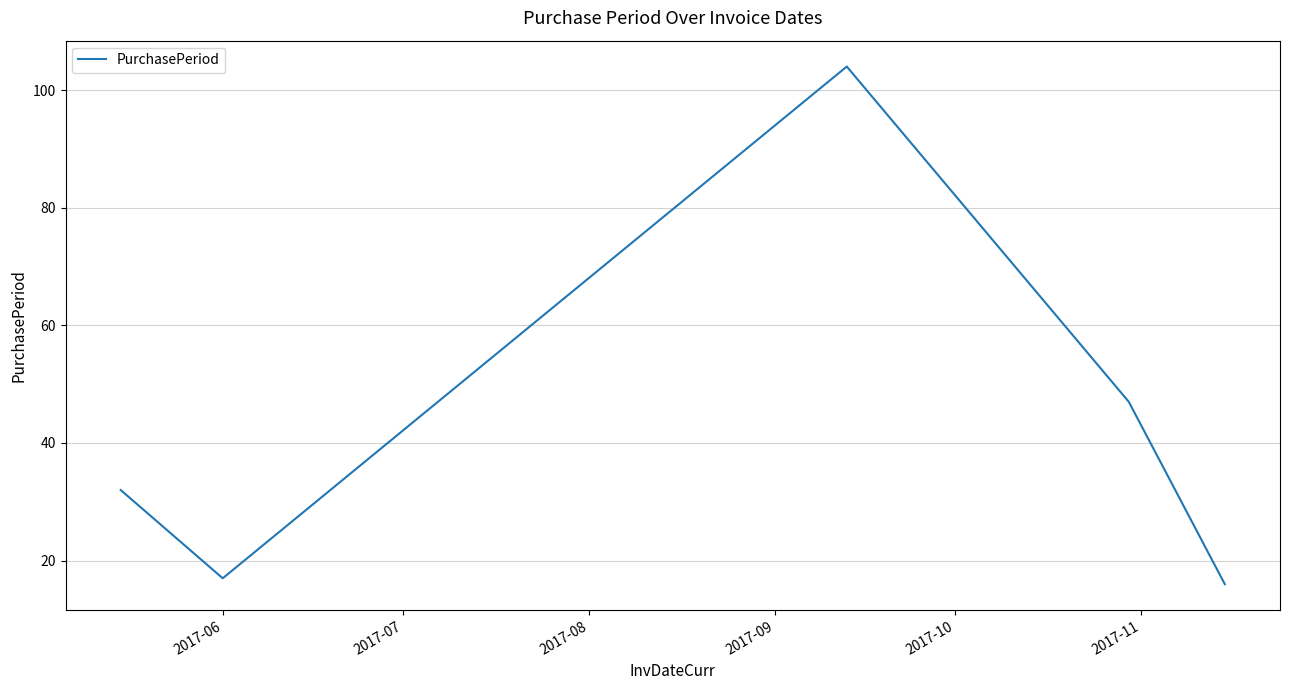

Reading right to left, extract all data points from this chart.

16	47	104	17	32